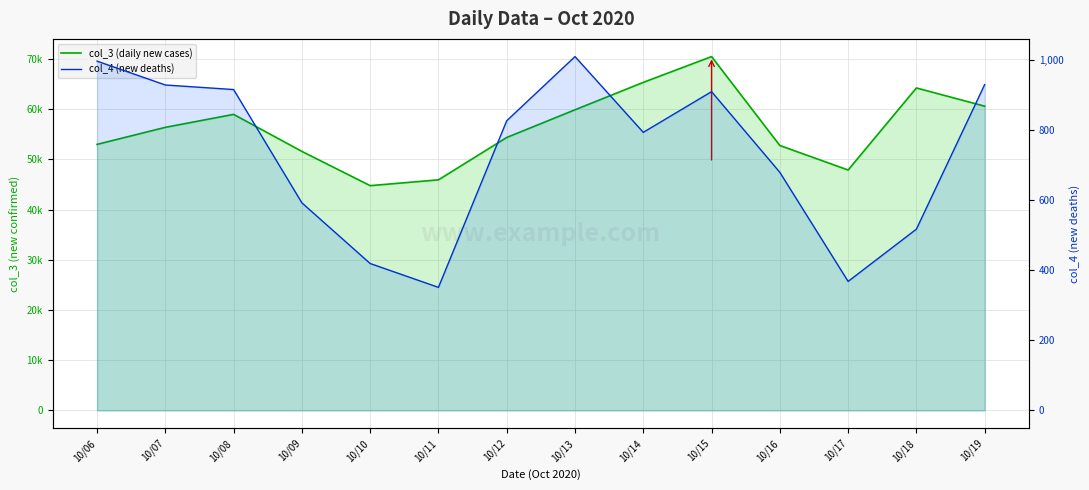

Rank the series at 10/11 from highest to lowest value.

col_3 (daily new cases), col_4 (new deaths)